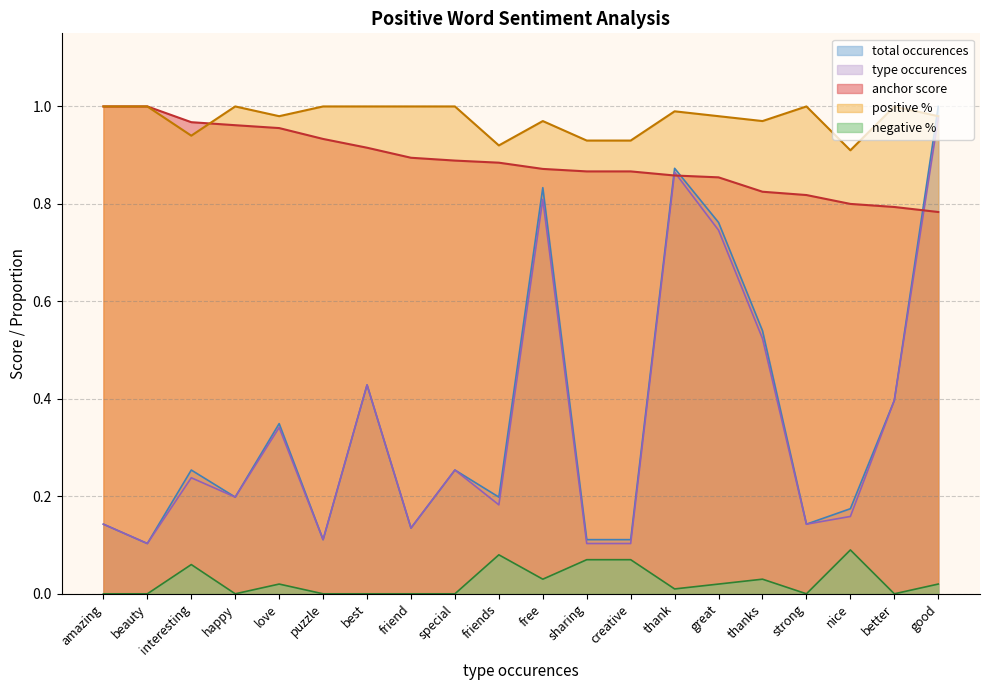

Does the chart have visible grid lines?

Yes